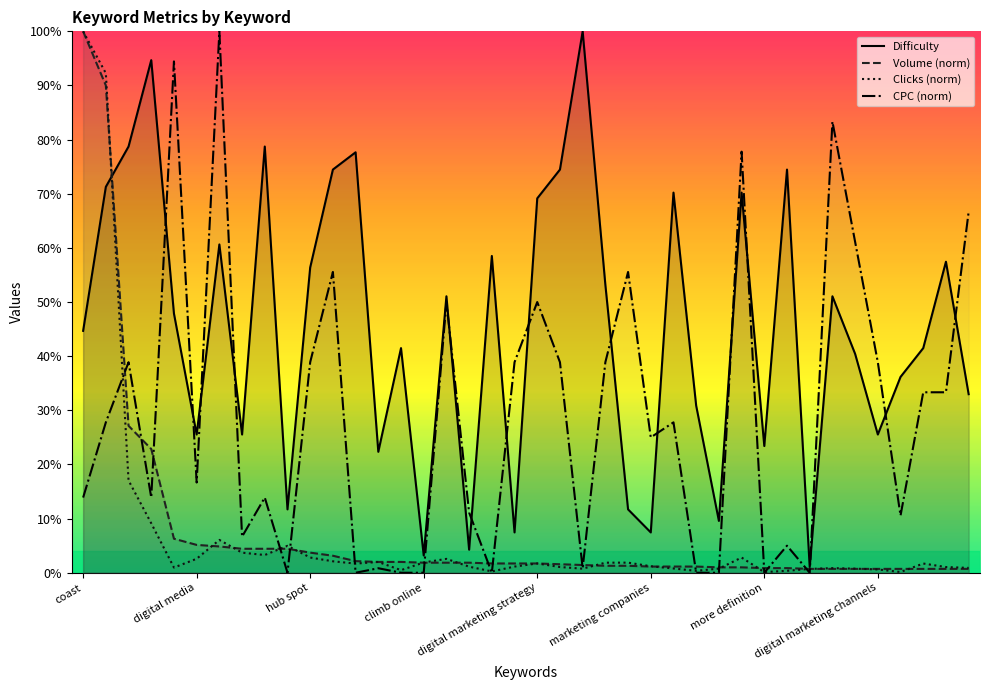

What position from the left is 11?

12